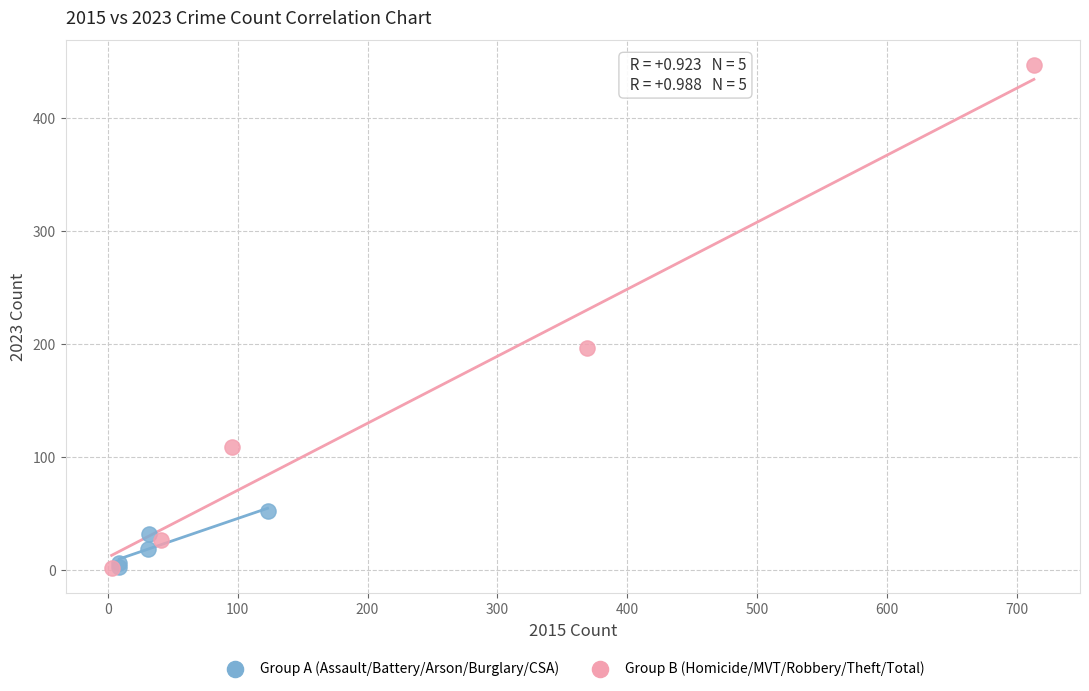

Which series contains the highest Y value?

Group B (Homicide/MVT/Robbery/Theft/Total)